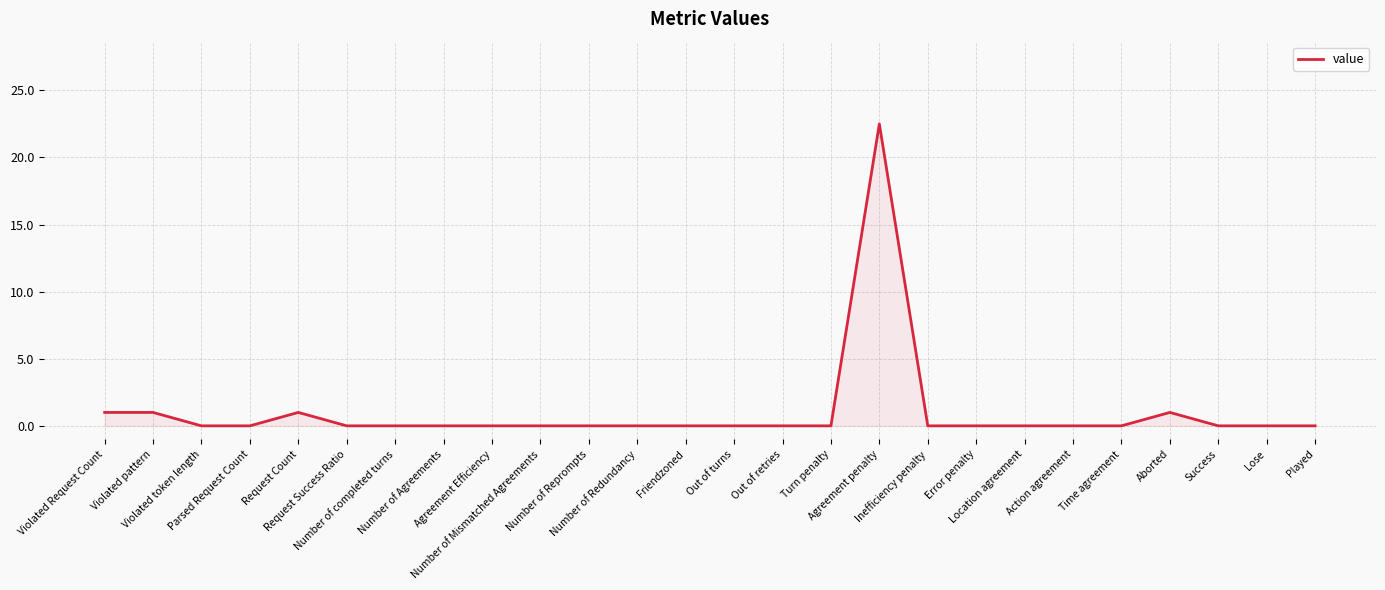

True or false: the data has more than 0 interior local peaks.

True